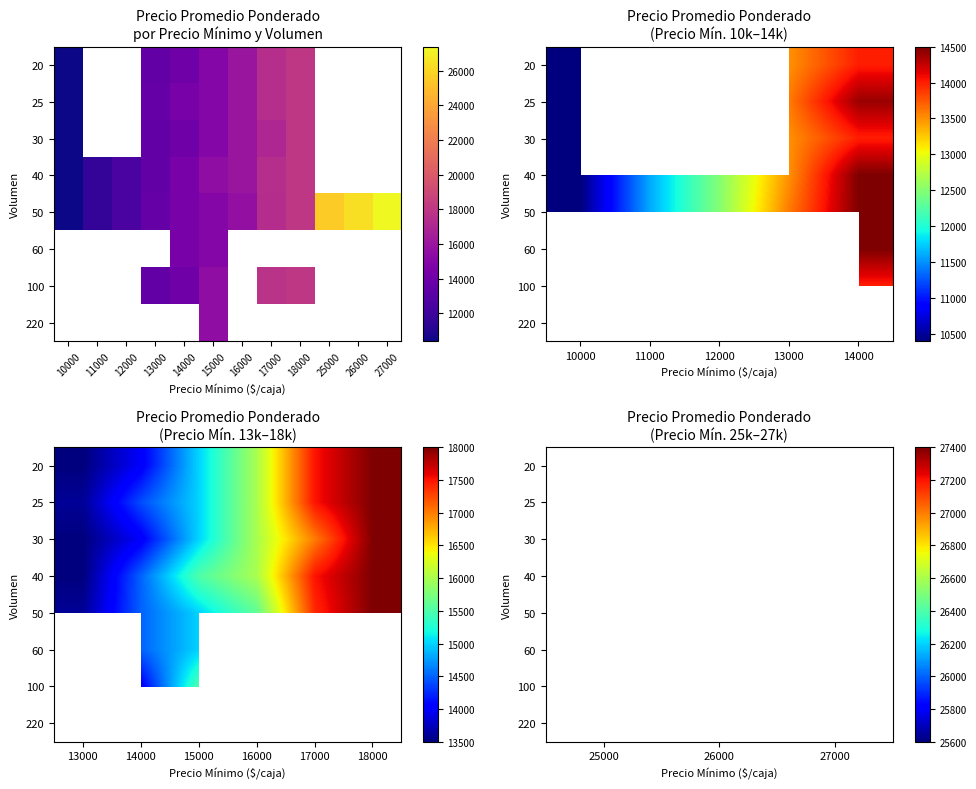

Which series has the widest spread of values?

50